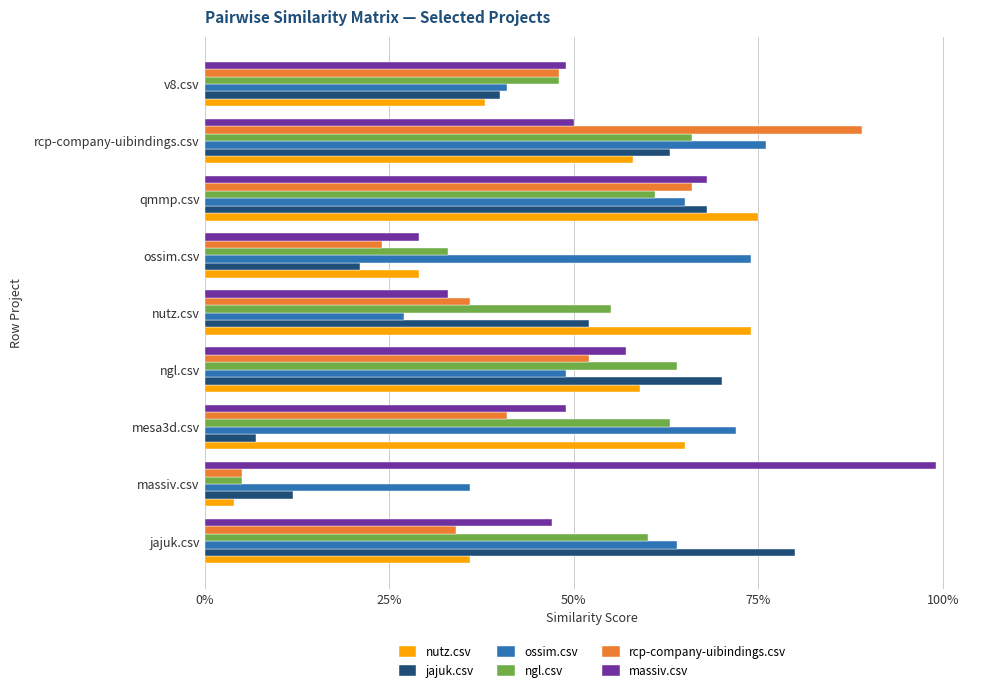

What is the average value of the massiv.csv series?

0.5